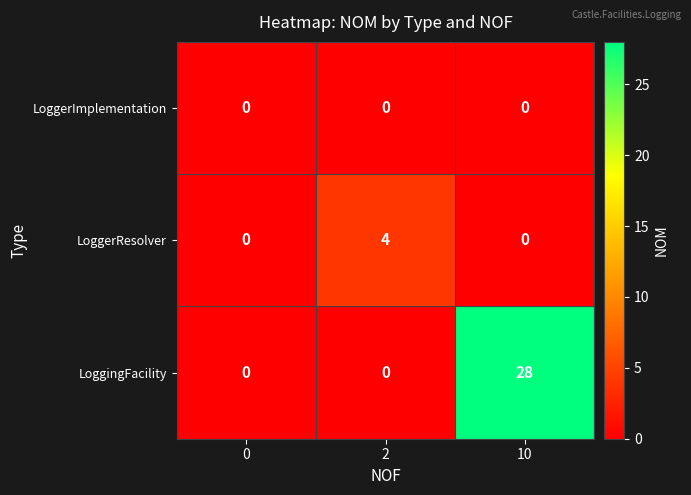

Which series has the widest spread of values?

LoggingFacility